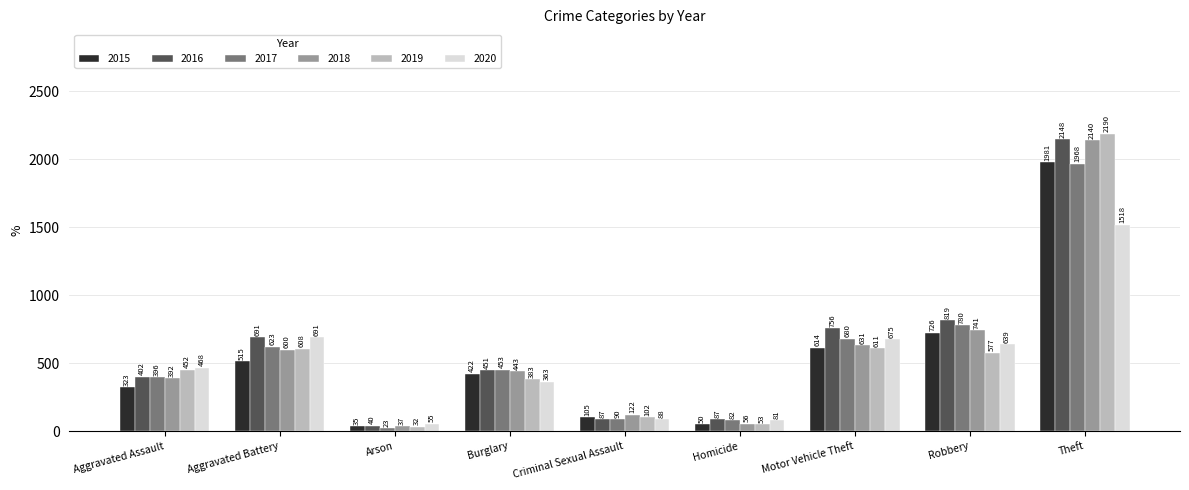

What is the sum of the 2015 values at Arson and Robbery?

761